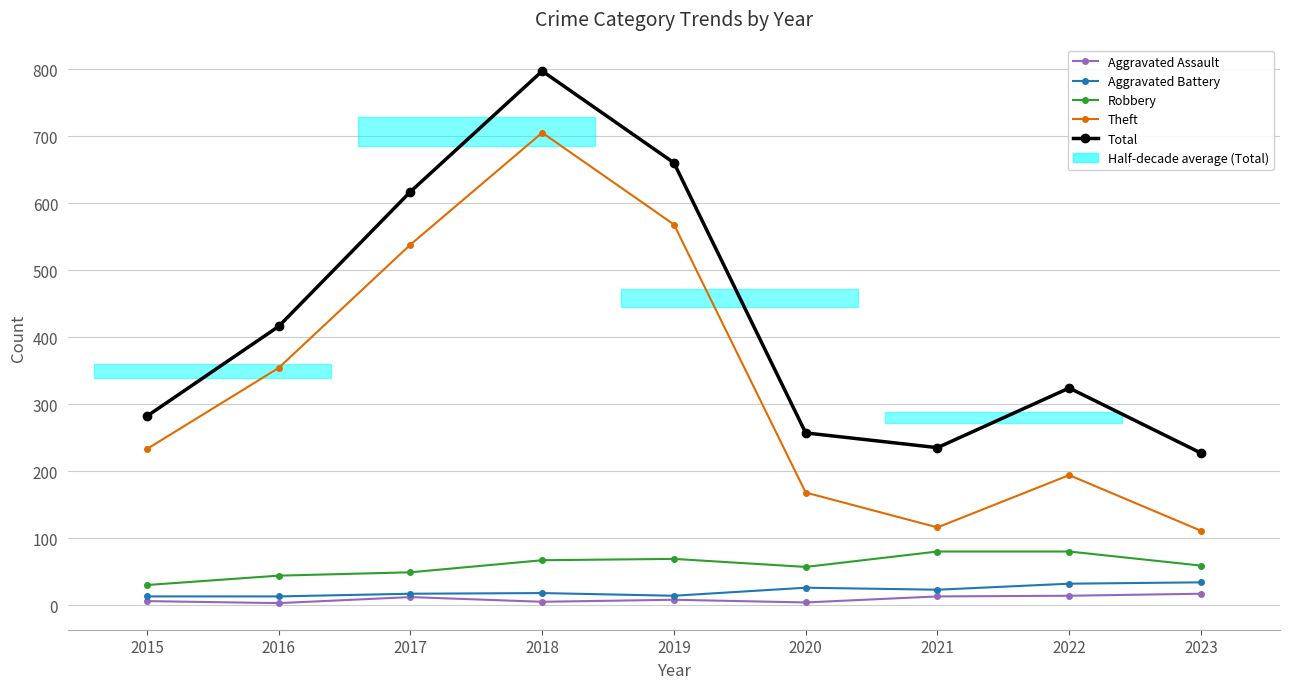

What is the value of the Aggravated Assault point at the 7th from the left?

13